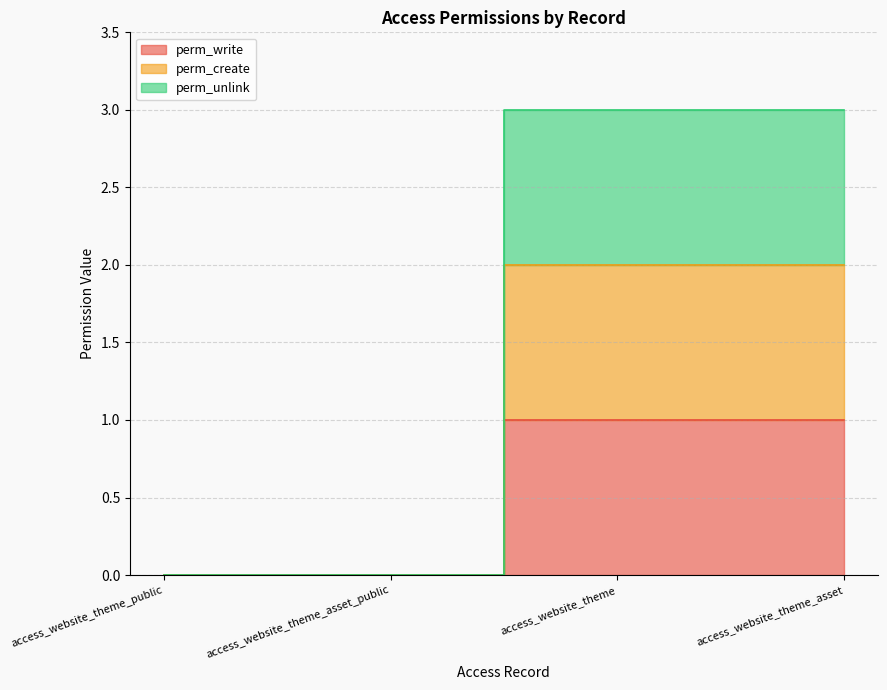

How many lines are shown in the chart?

3